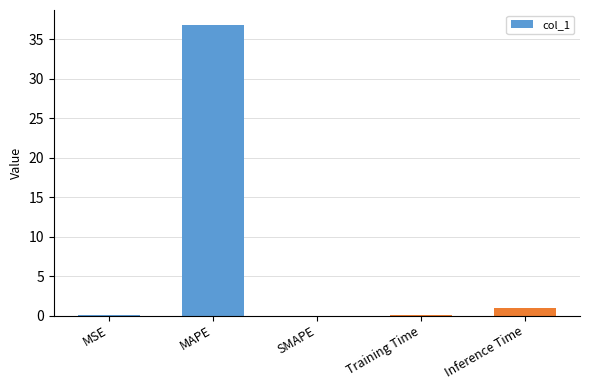

The chart shows a value of 0.9 at Inference Time. True or false?

True